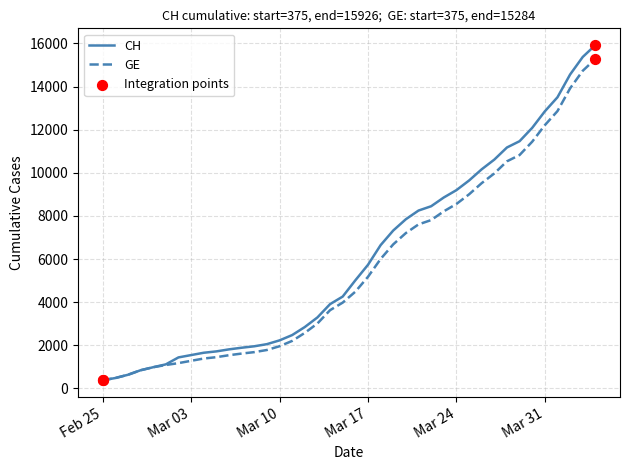

What is the minimum value shown in the chart?

375